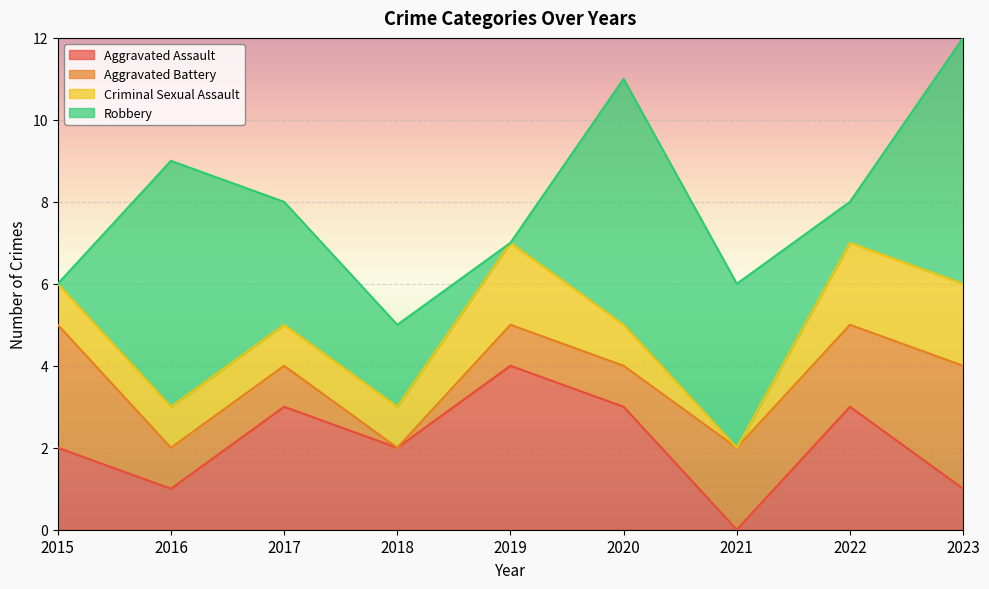

What is the sum of all Robbery values?

28